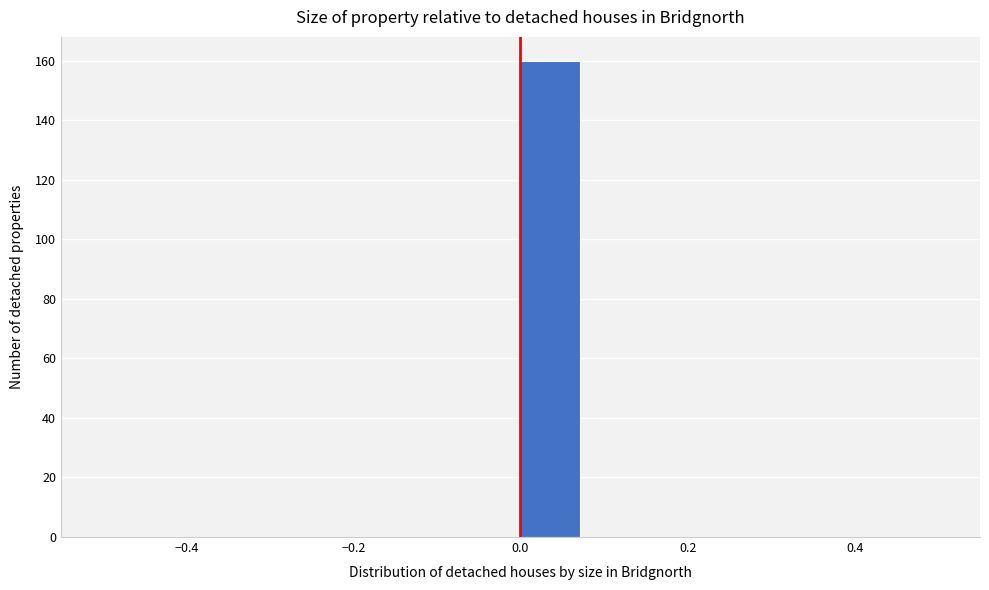

Read against the x-axis, roughly where is the centre of the tallest bar?

0.04